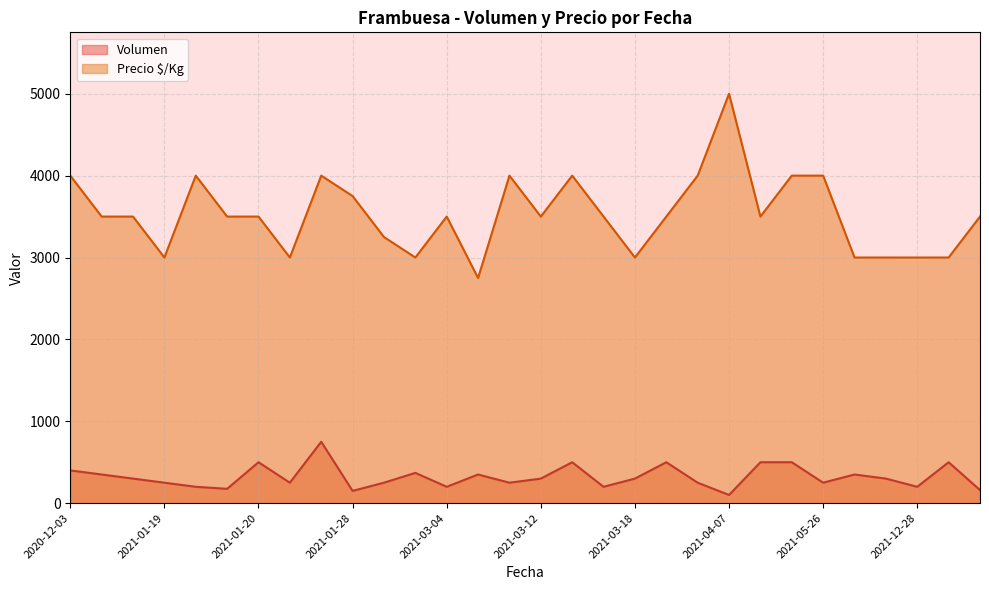

What is the value of the Volumen point at the 30th from the left?

160